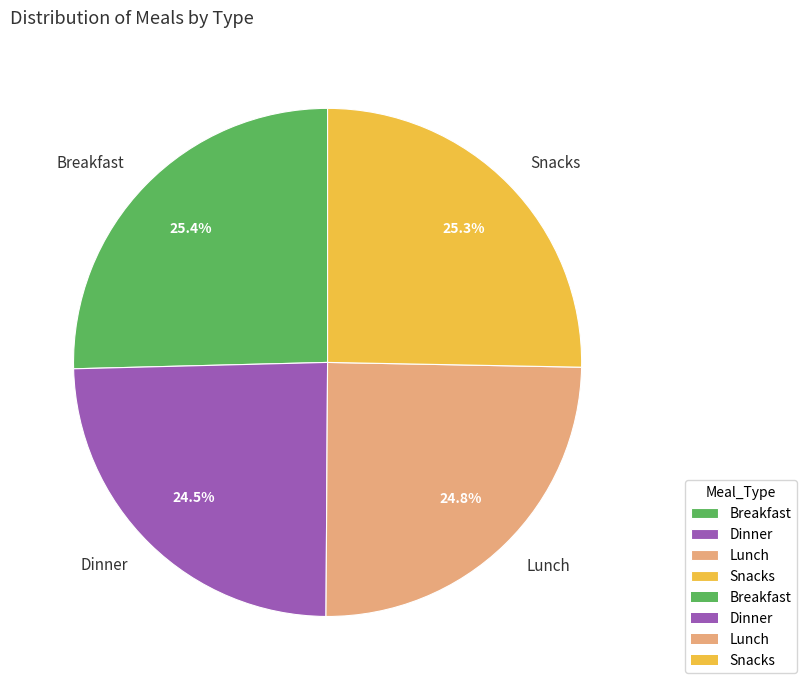

How many slices are in this pie chart?

4